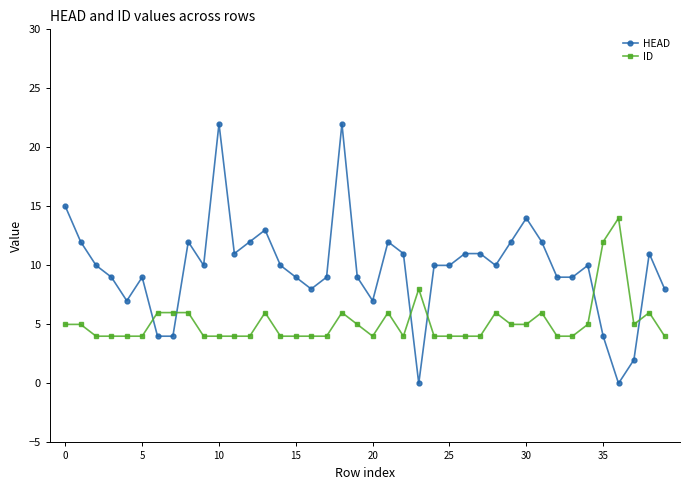

True or false: ID has more than 1 points higher than both neighbors.

True